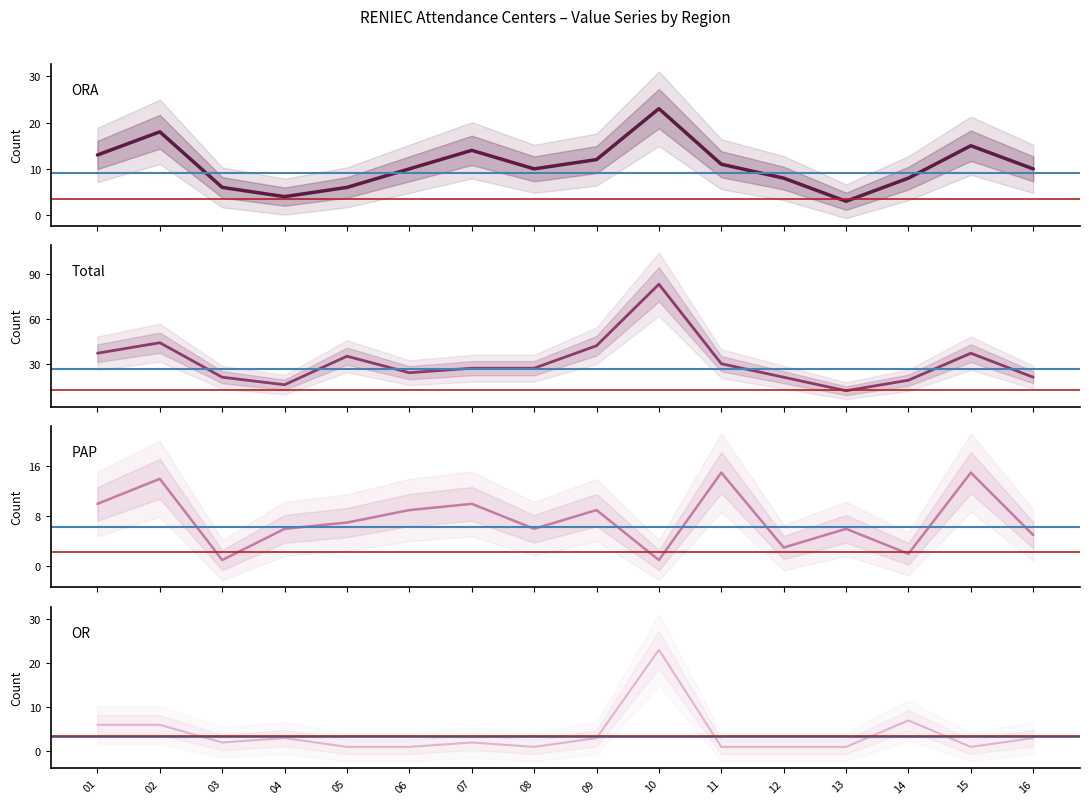

Reading left to right, list all the values displayed in this chart.

ORA: 01=13	02=18	03=6	04=4	05=6	06=10	07=14	08=10	09=12	10=23	11=11	12=8	13=3	14=8	15=15	16=10
Total: 01=37	02=44	03=21	04=16	05=35	06=24	07=27	08=27	09=42	10=83	11=30	12=21	13=12	14=19	15=37	16=21
PAP: 01=10	02=14	03=1	04=6	05=7	06=9	07=10	08=6	09=9	10=1	11=15	12=3	13=6	14=2	15=15	16=5
OR: 01=6	02=6	03=2	04=3	05=1	06=1	07=2	08=1	09=3	10=23	11=1	12=1	13=1	14=7	15=1	16=3